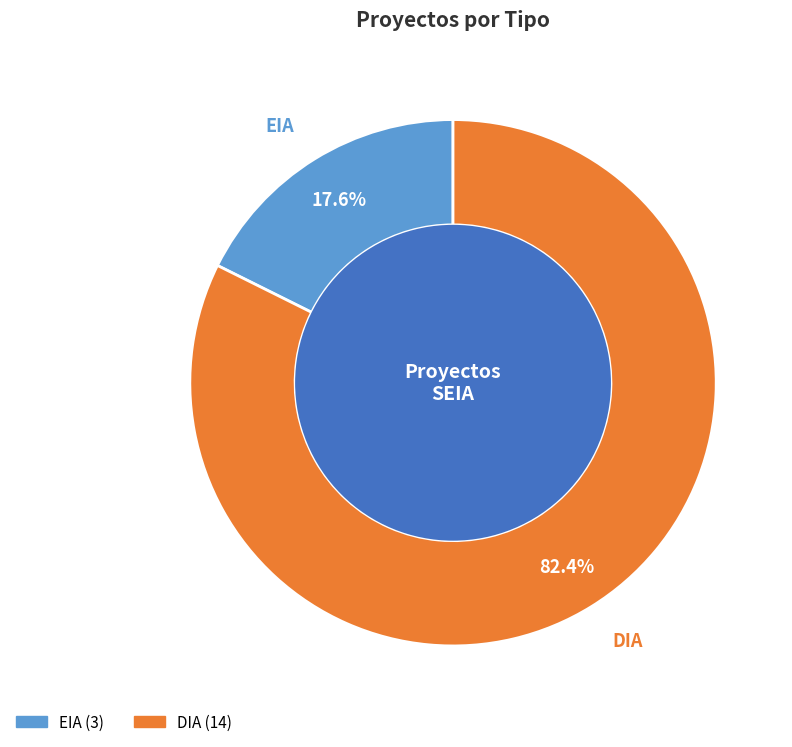

Do EIA and DIA together represent more than half of the pie?

Yes